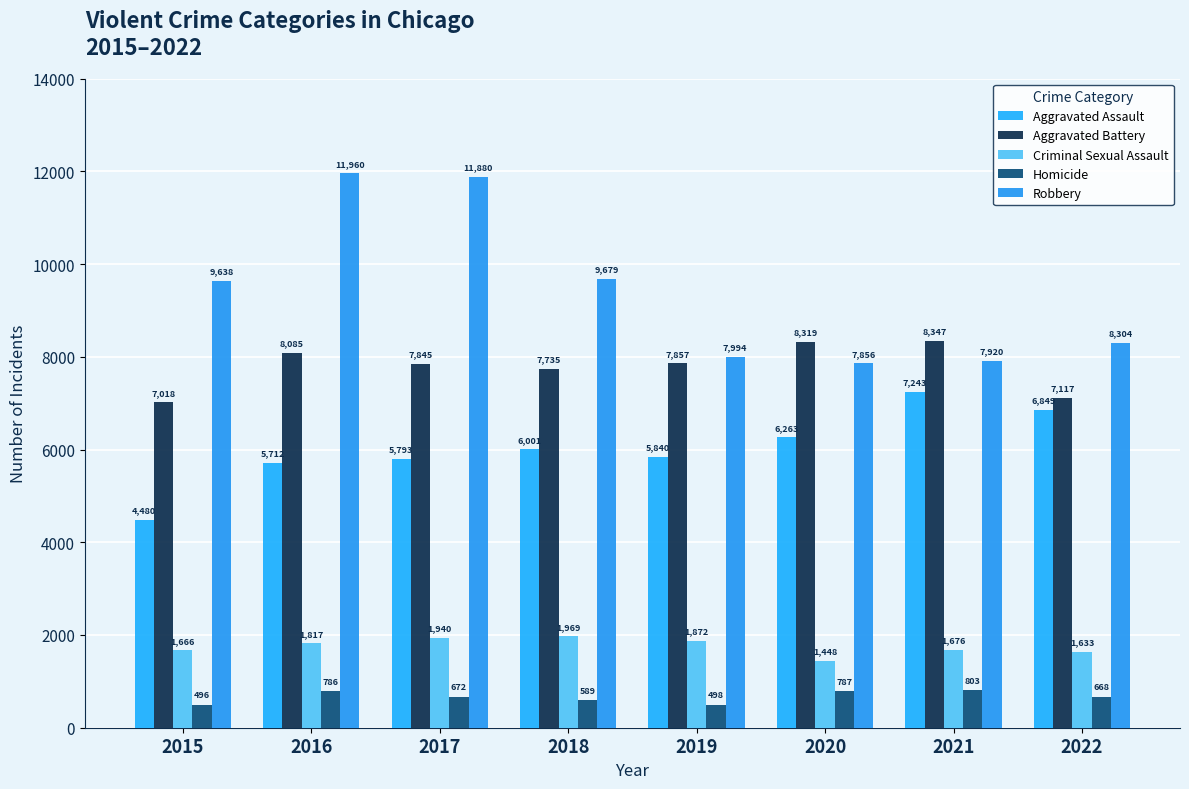

Which series has the largest total across all categories?

Robbery